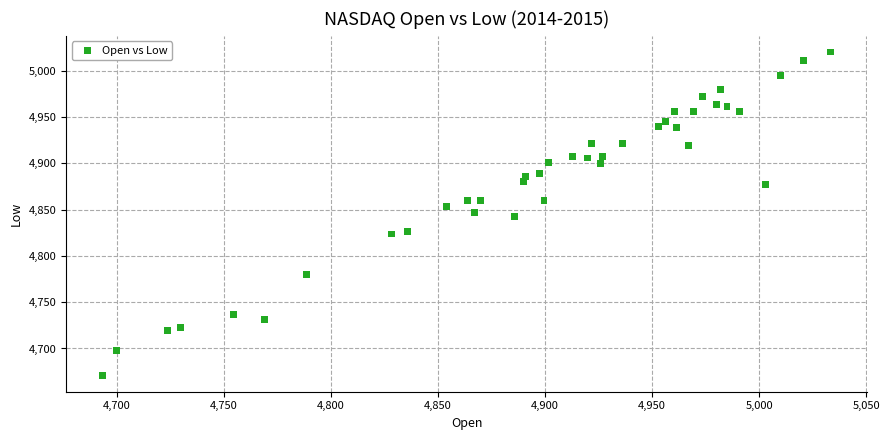

What is the range of X values (max minus min)?

340.2